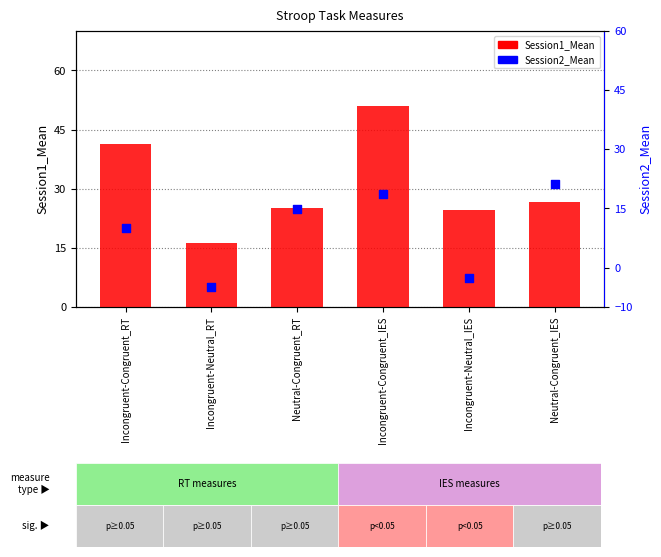

Which series has the largest total across all categories?

Session1_Mean